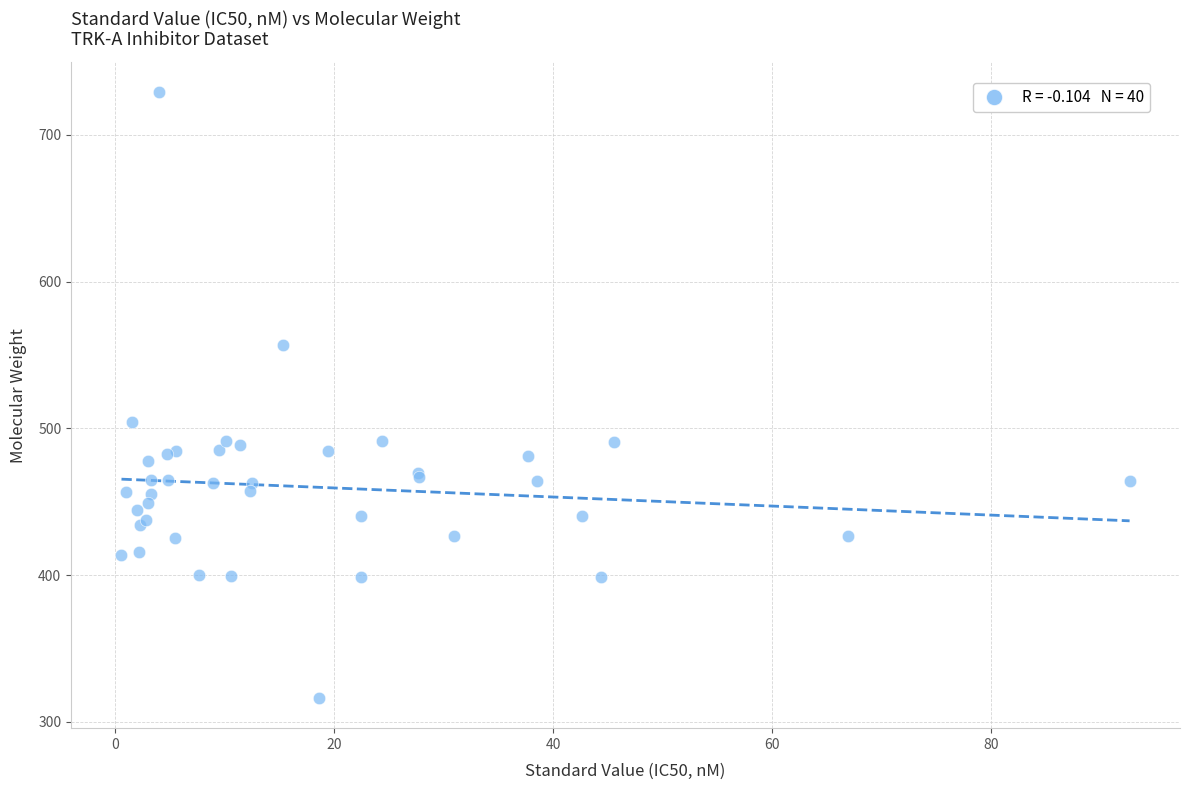

What Y value in the scatter plot is closest to 522?

504.6